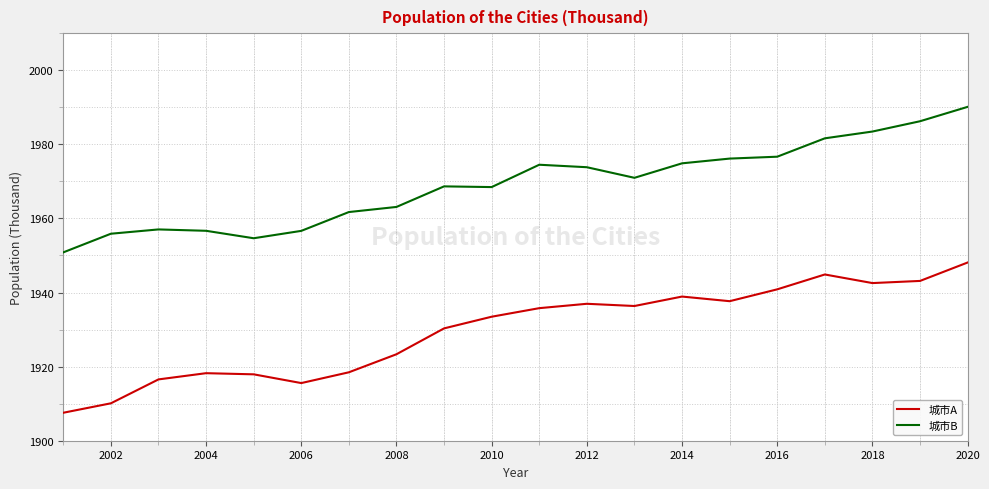

Which series has the largest total across all categories?

城市B